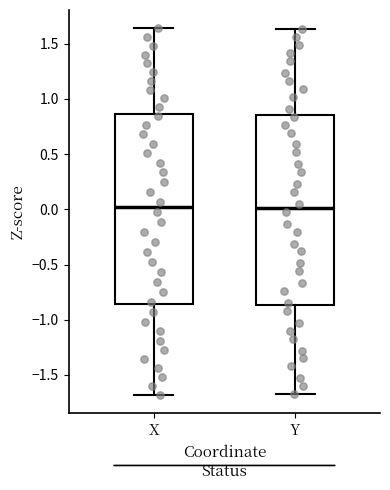

Reading left to right, read every box against the y-axis: the position of its median line, the range the box covers, and the ends of its whiskers. The values are not printed on the chart, so give them approximately, as read against the axis.

X: median 0.00, box -0.85 to 0.85, whiskers -1.70 to 1.65
Y: median 0.00, box -0.85 to 0.85, whiskers -1.65 to 1.65